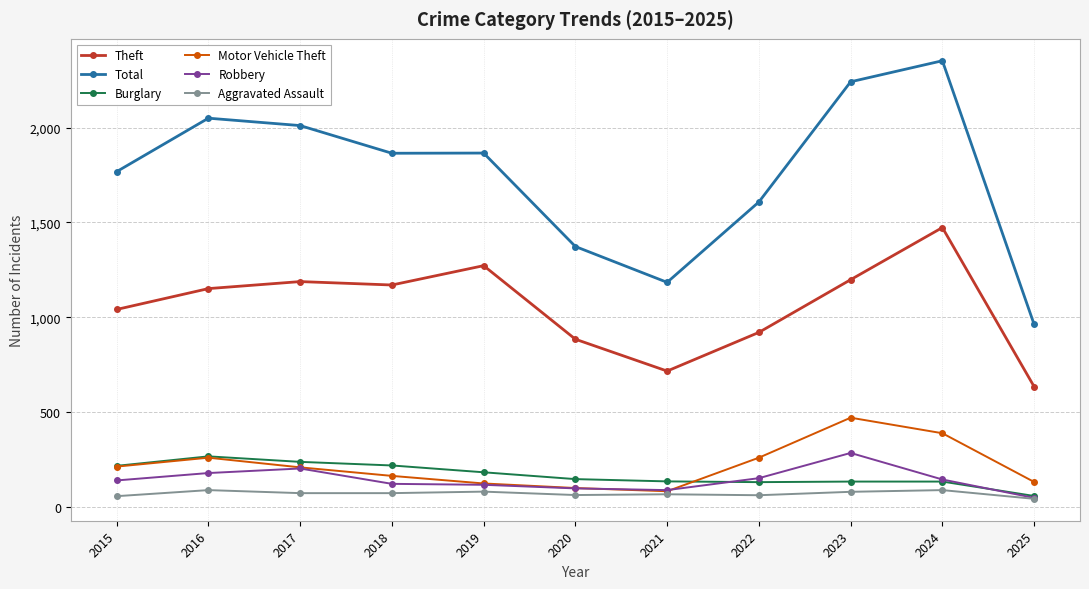

Is the value of Theft at 2022 greater than the value of Burglary at 2025?

Yes